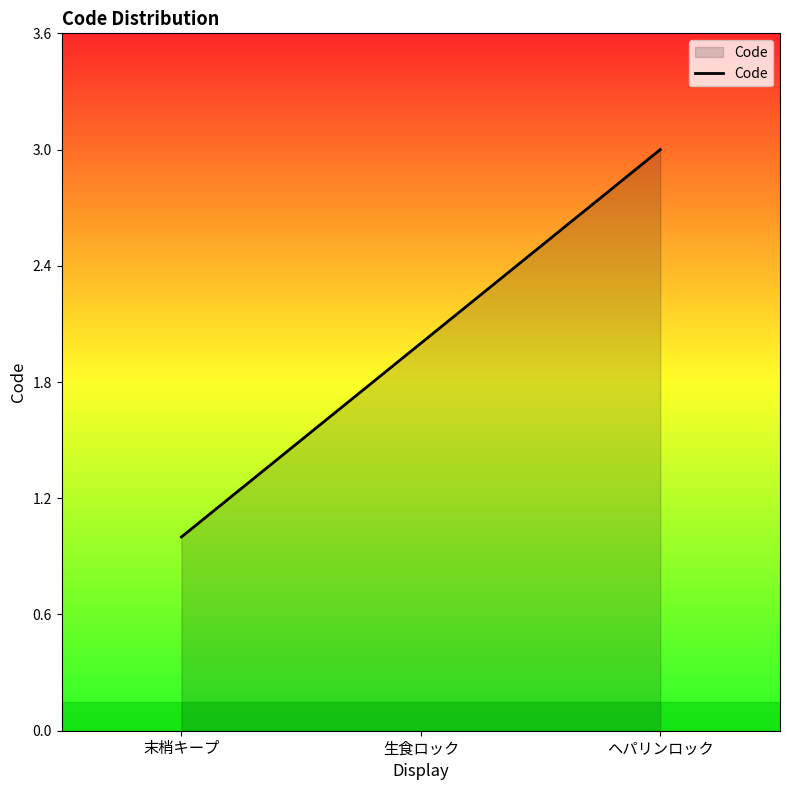

How many lines are shown in the chart?

1